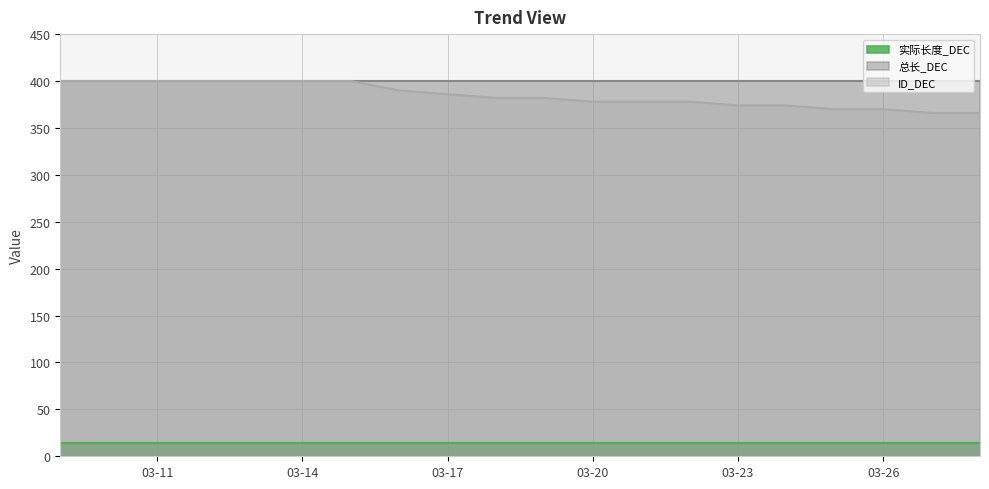

Reading left to right, extract all data points from this chart.

实际长度_DEC: 14	14	14	14	14	14	14	14	14	14	14	14	14	14	14	14	14	14	14	14
总长_DEC: 400	400	400	400	400	400	400	400	400	400	400	400	400	400	400	400	400	400	400	400
ID_DEC: 400	400	400	400	400	400	400	390	386	382	382	378	378	378	374	374	370	370	366	366